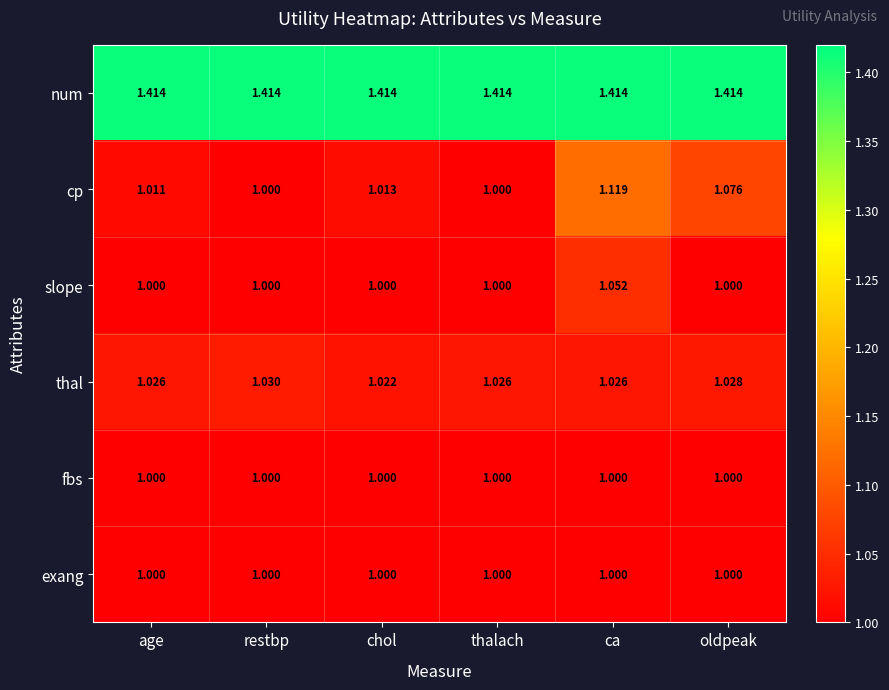

At which category is the sum across all series the highest?

ca